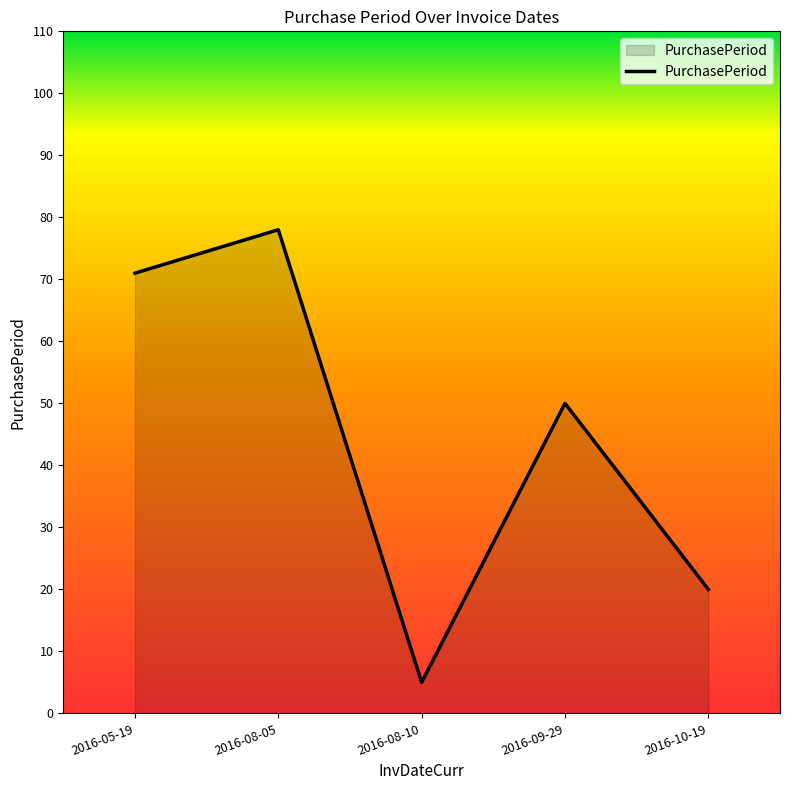

Which label corresponds to the largest value in the chart?

2016-08-05